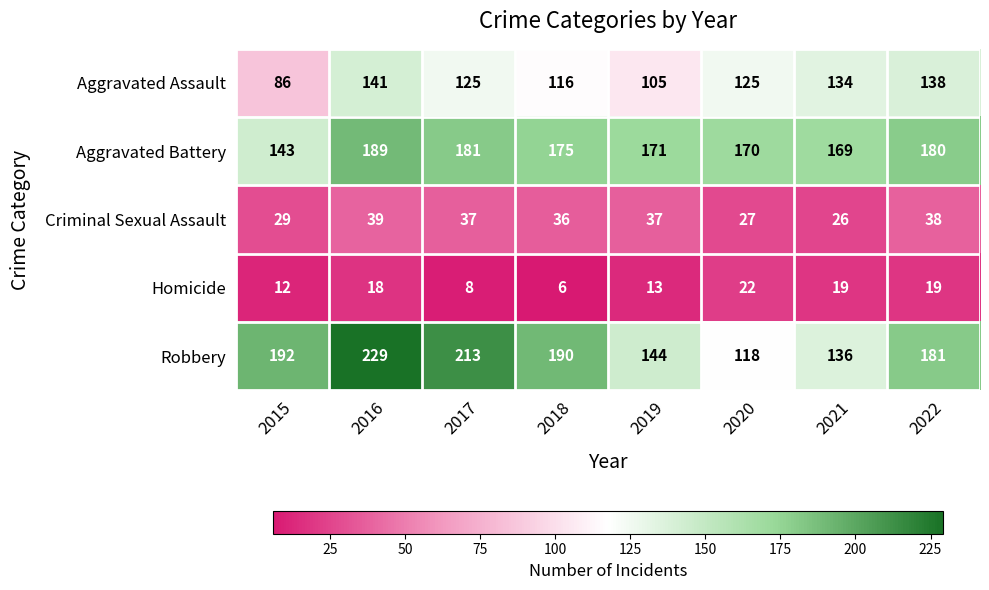

Where does the Criminal Sexual Assault series first go above 37?

2016